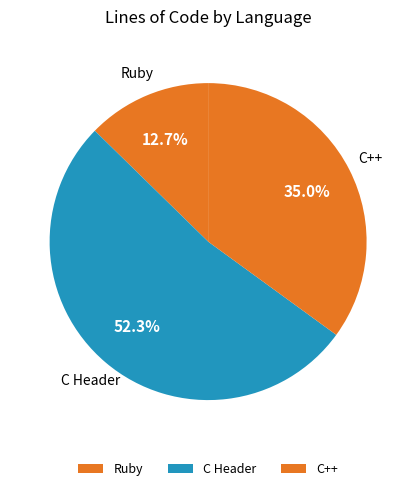

What is the ratio of the value at C Header to the value at C++?

1.5